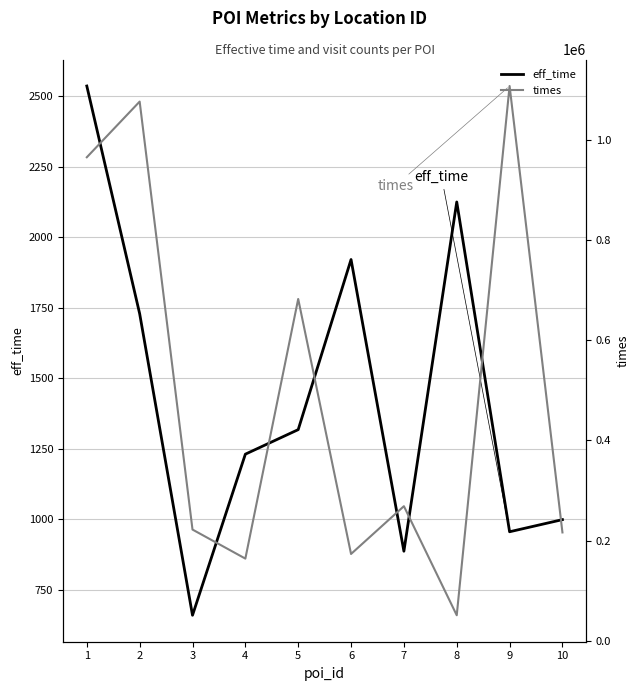

Reading left to right, transcribe all the data shown in this chart.

eff_time: 2536	1729	660	1231	1318	1921	887	2125	956	999
times: 964791	1075826	222277	164384	682180	173607	268908	51378	1106875	216563